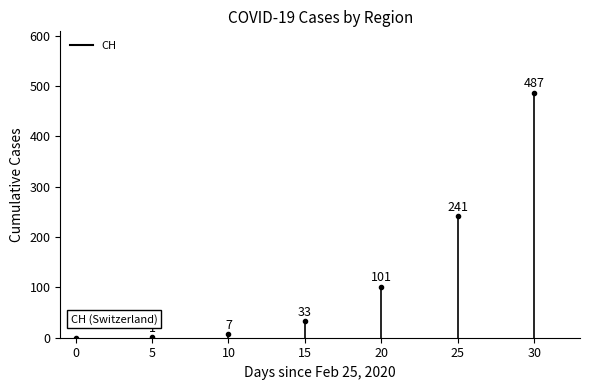

Which series changed the most between 25 and 26?

CH